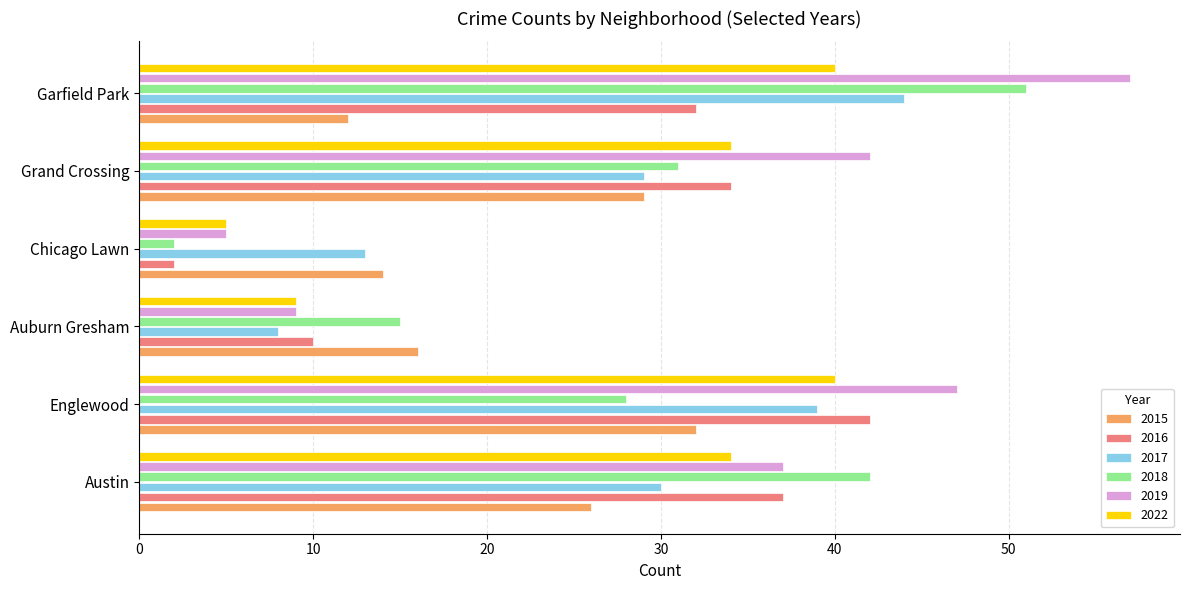

What is the average value of the 2017 series?

27